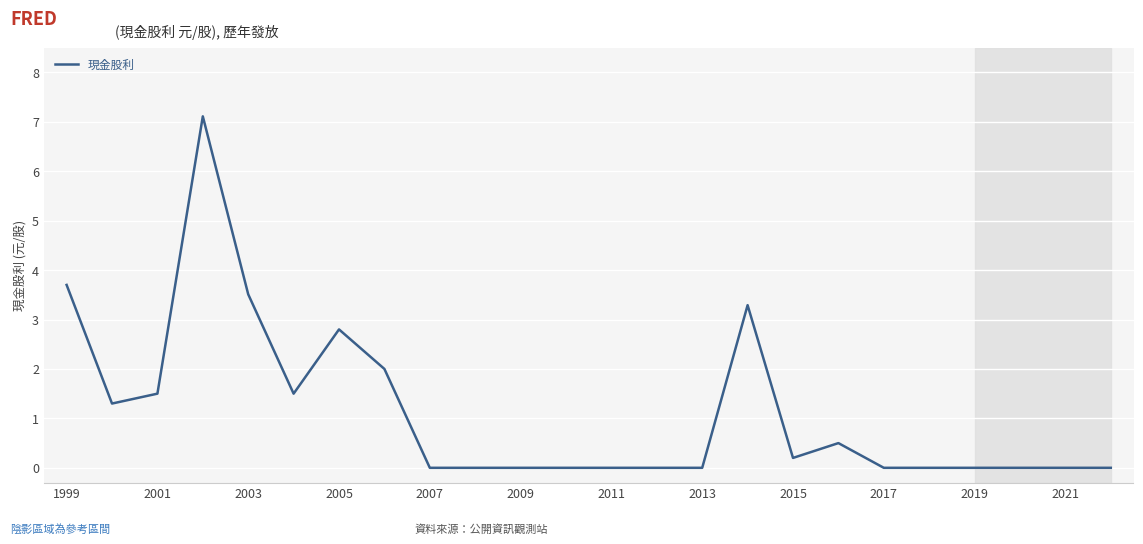

What is the difference between the maximum and minimum values?

7.1